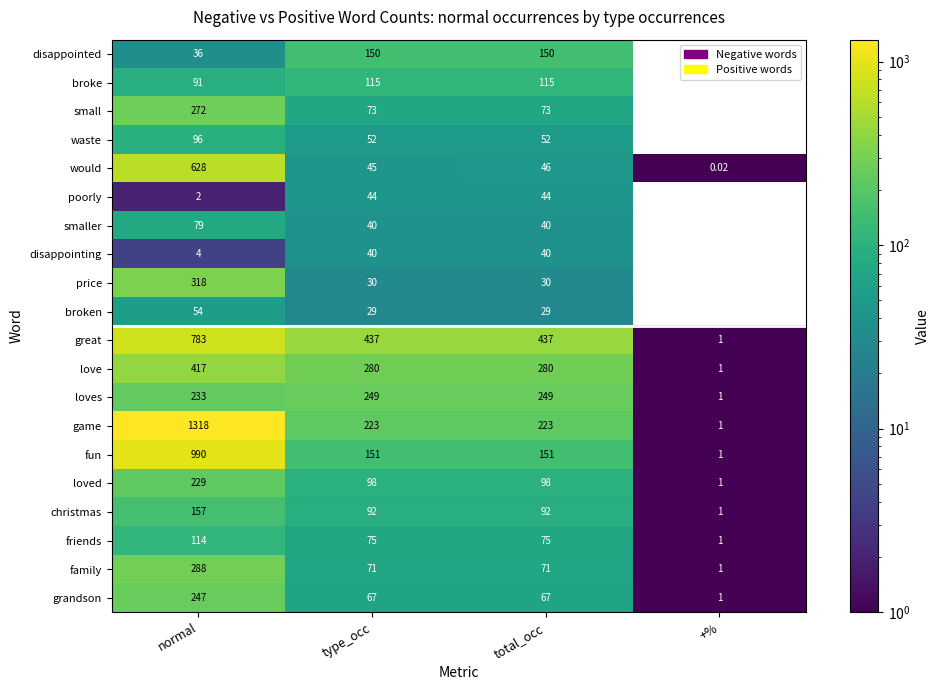

At which category is the sum across all series the highest?

normal